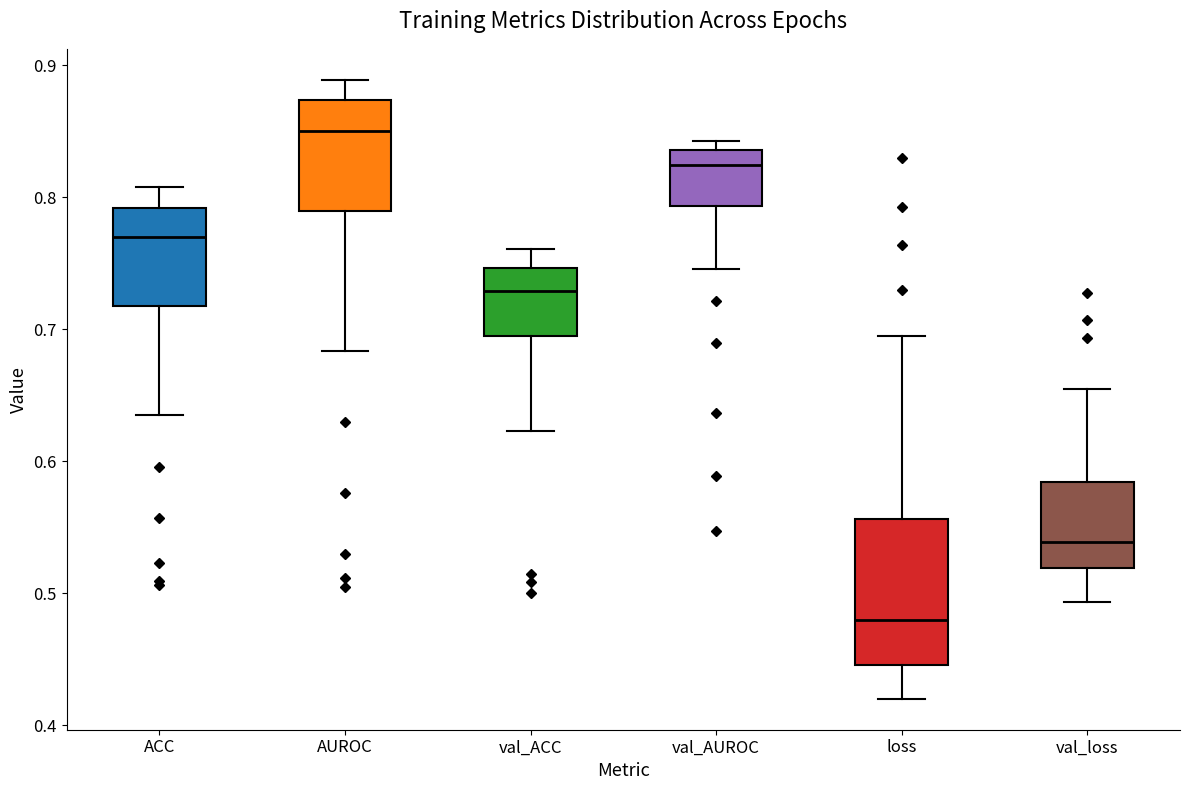

Reading left to right, transcribe this box plot: for each box, give where its median line is, the range the box spans, and where its two whiskers end, as read against the y-axis. The values are not printed on the chart, so give them approximately, as read against the axis.

ACC: median 0.77, box 0.72 to 0.79, whiskers 0.64 to 0.81
AUROC: median 0.85, box 0.79 to 0.87, whiskers 0.68 to 0.89
val_ACC: median 0.73, box 0.69 to 0.75, whiskers 0.62 to 0.76
val_AUROC: median 0.82, box 0.79 to 0.84, whiskers 0.75 to 0.84 (just above the box's upper edge)
loss: median 0.48, box 0.45 to 0.56, whiskers 0.42 to 0.69
val_loss: median 0.54, box 0.52 to 0.58, whiskers 0.49 to 0.66